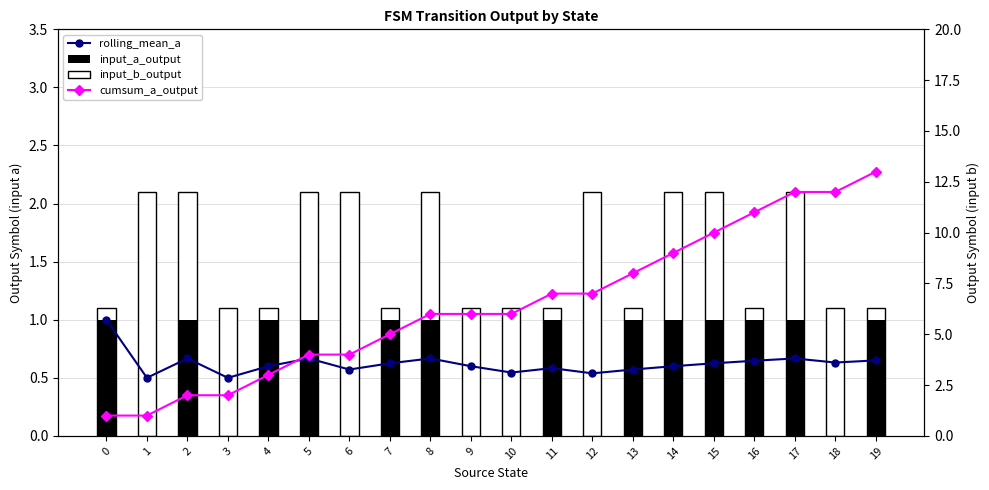

Rank the series at 17 from lowest to highest value.

rolling_mean_a, input_a_output, input_b_output, cumsum_a_output